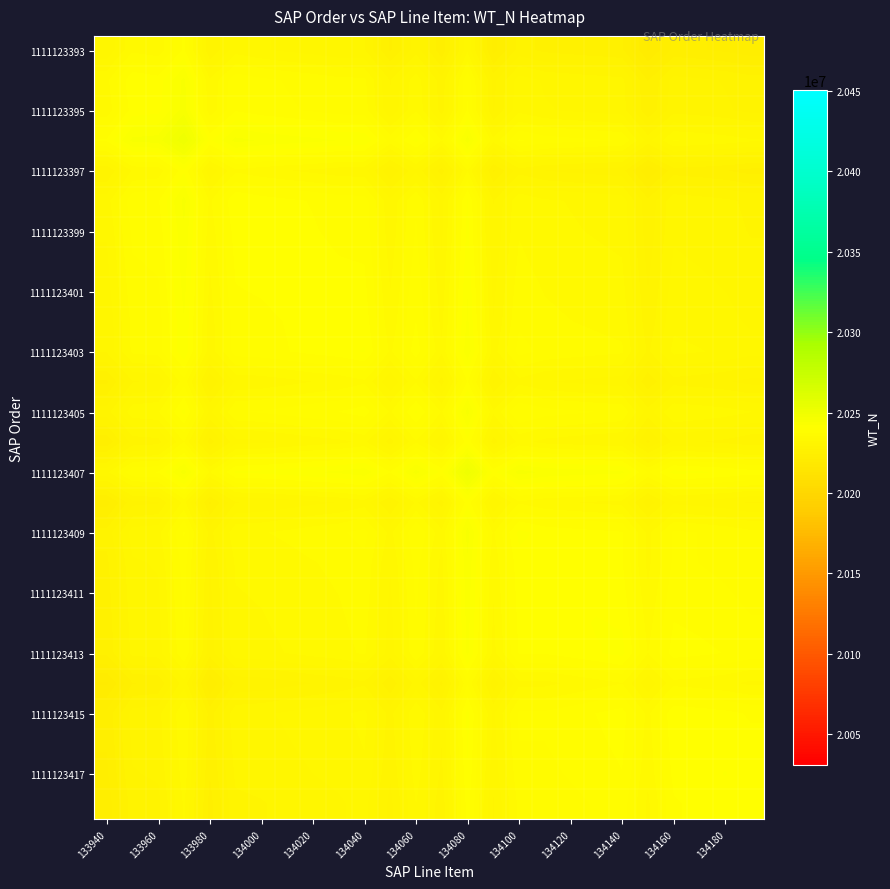

What is the greatest value displayed?

20250406.0